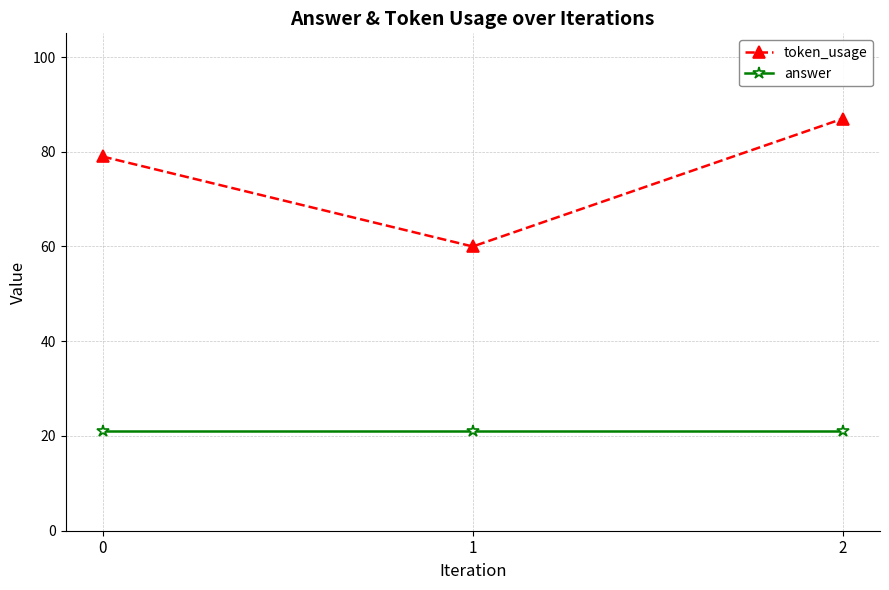

Is it true that token_usage equals 111 at 0?

False